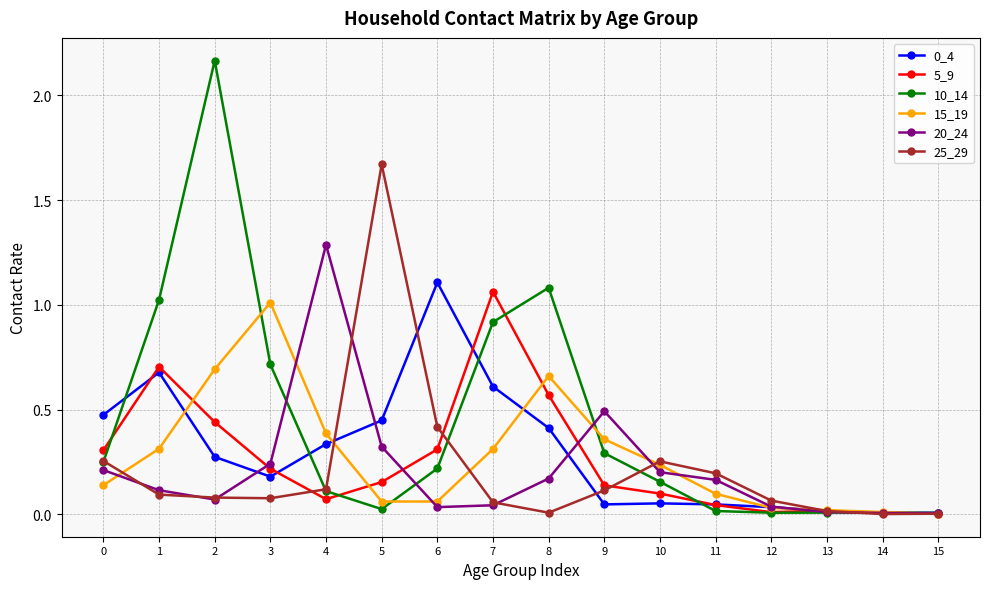

The value of 0_4 at 7 is 0.2. True or false?

False